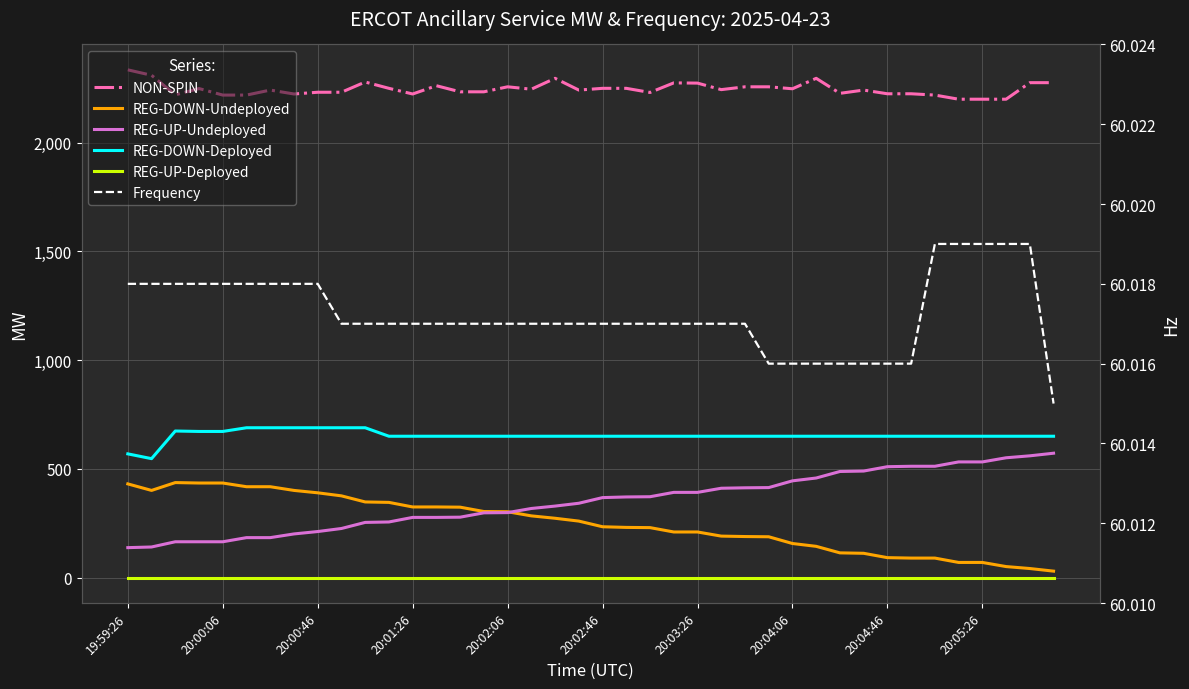

Which series changed the most between 26 and 34?

REG-DOWN-Undeployed